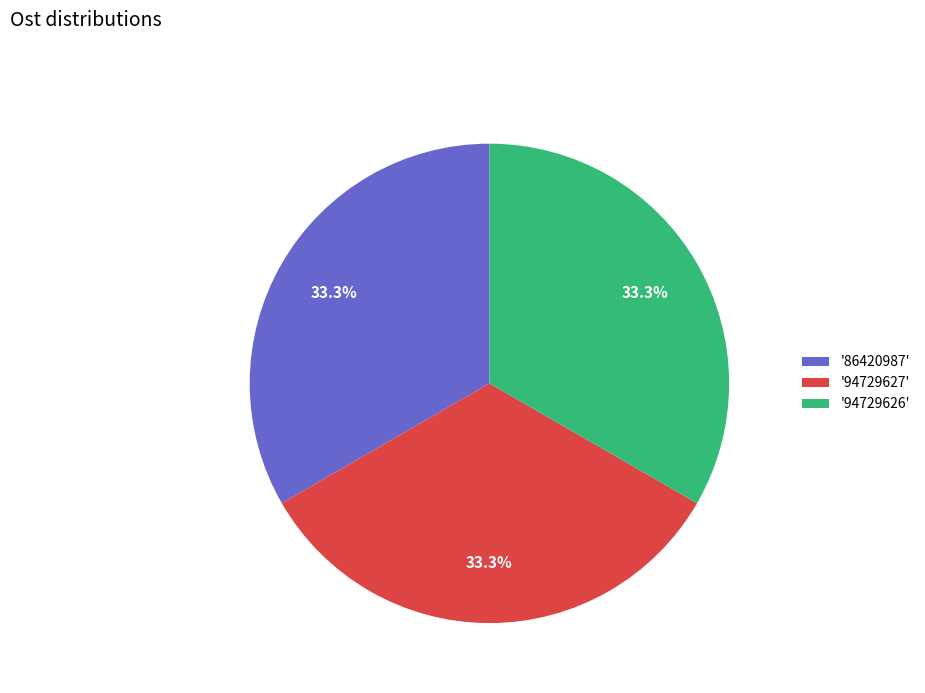

Approximately how many times larger is the value at '86420987' compared to '94729626'?

1.0